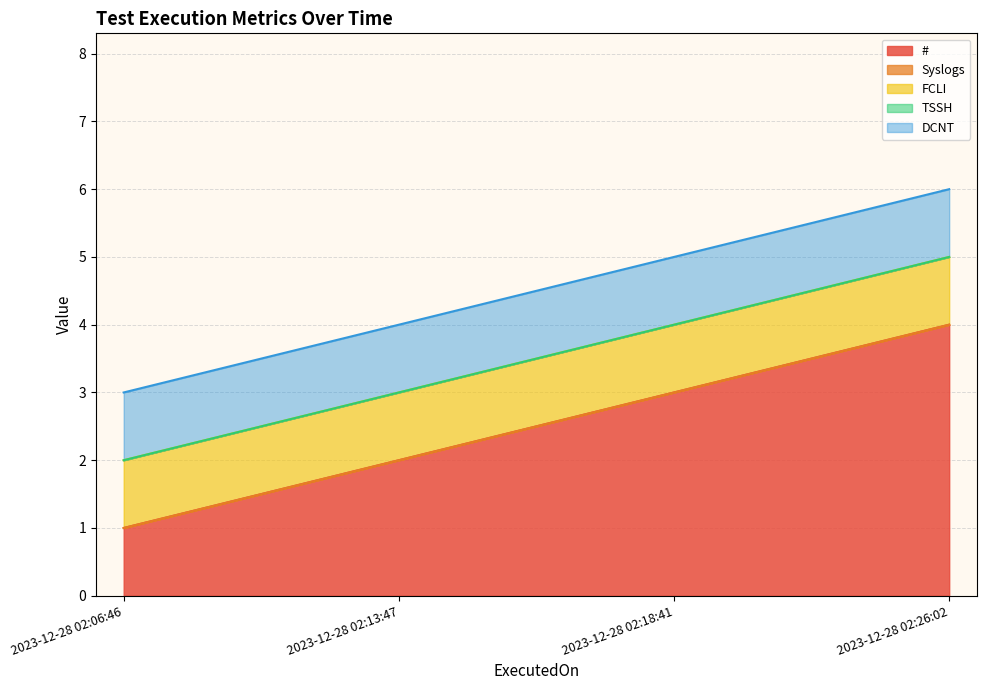

True or false: Syslogs and FCLI cross at least once.

False